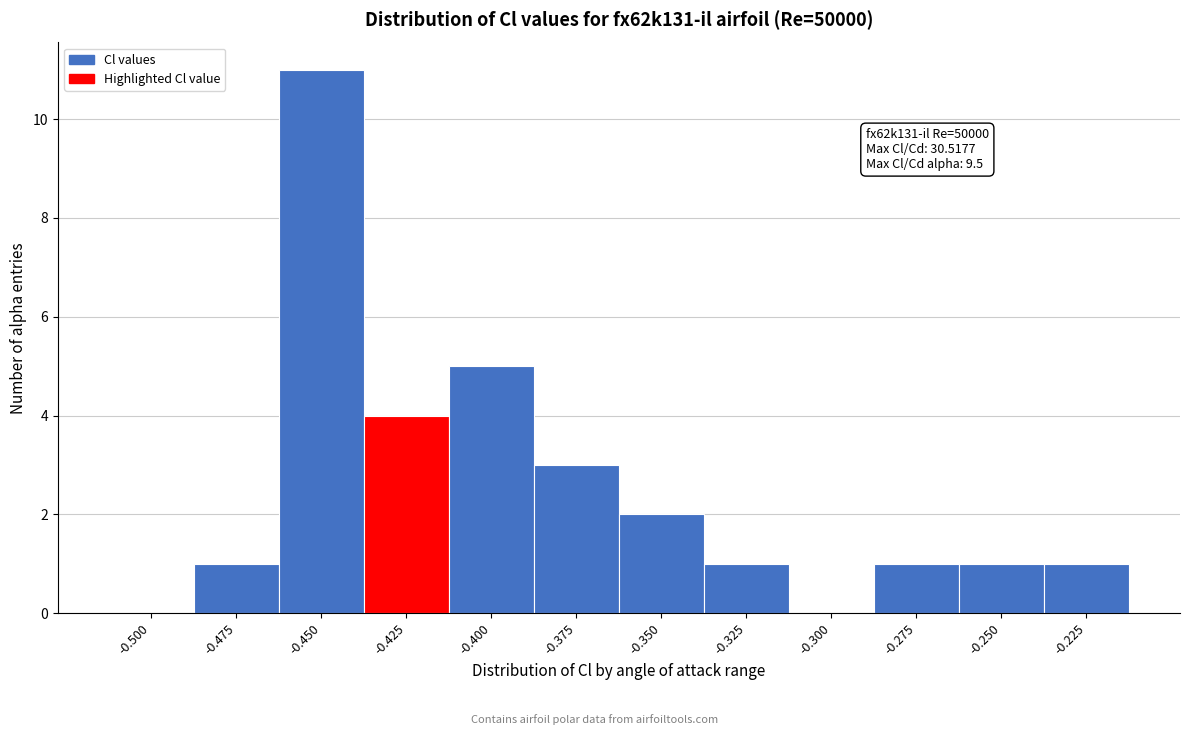

Reading right to left, extract all data points from this chart.

-0.225=1	-0.250=1	-0.275=1	-0.300=0	-0.325=1	-0.350=2	-0.375=3	-0.400=5	-0.425=4	-0.450=11	-0.475=1	-0.500=0